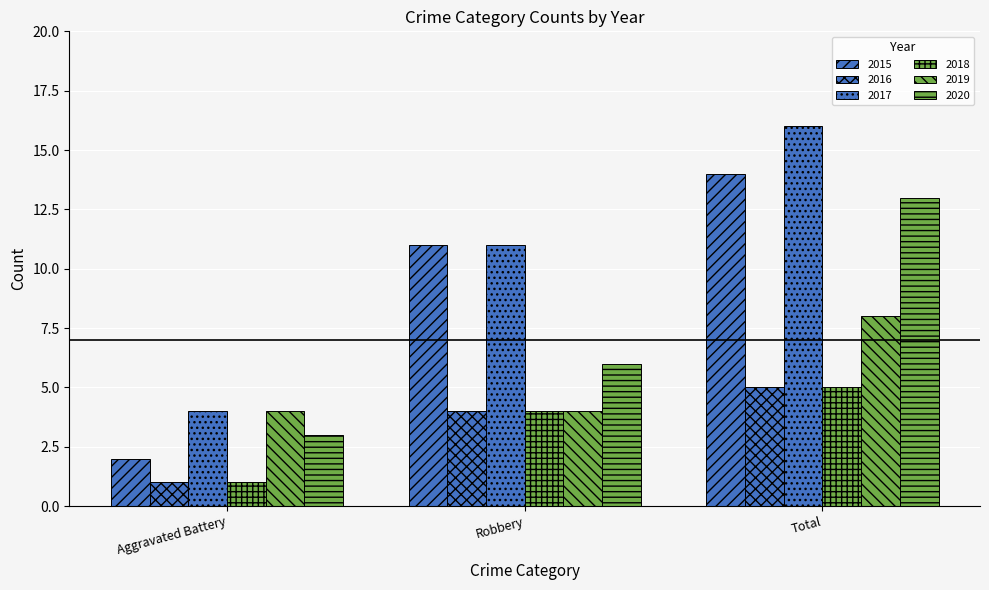

What is the difference between the 2017 values at Aggravated Battery and Total?

12